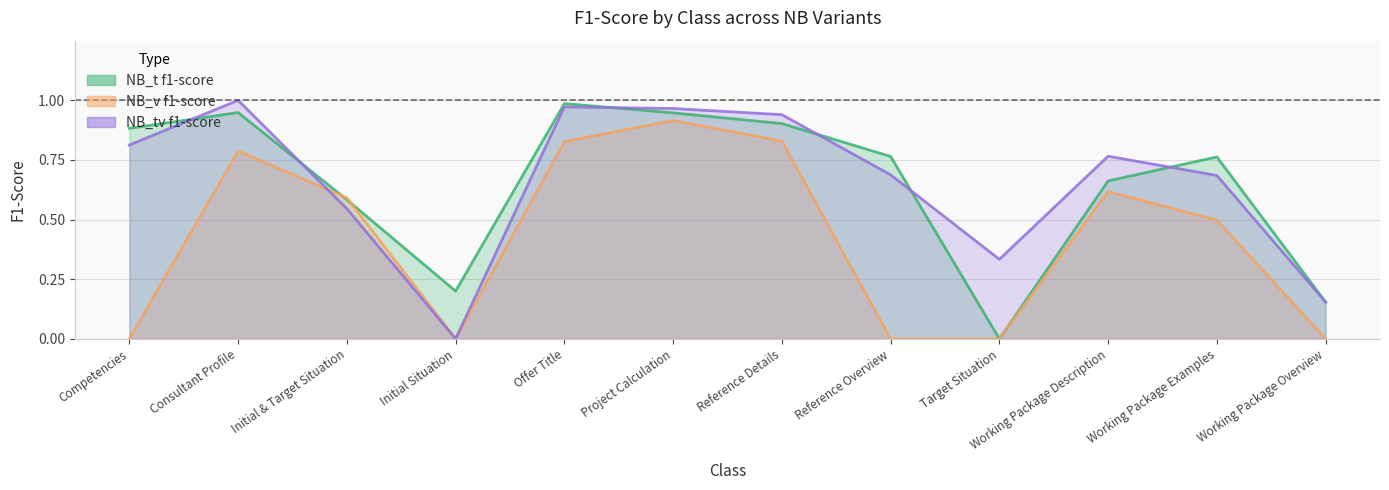

After their last crossing, which series has the higher values: NB_t f1-score or NB_tv f1-score?

NB_t f1-score